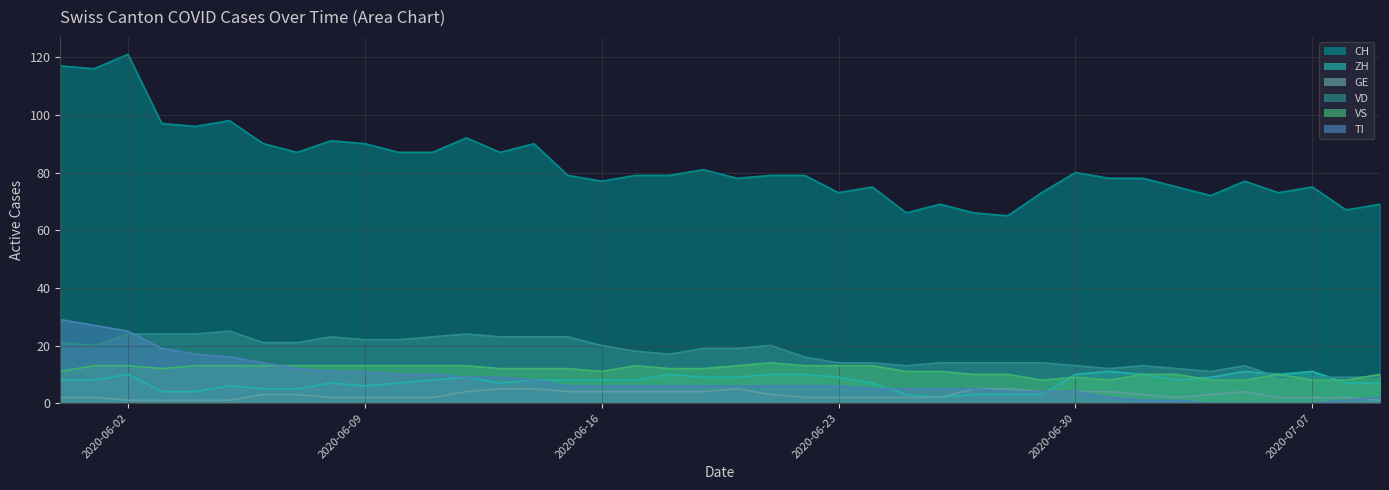

What is the difference between the VD values at 2020-06-07 and 2020-06-01?

1